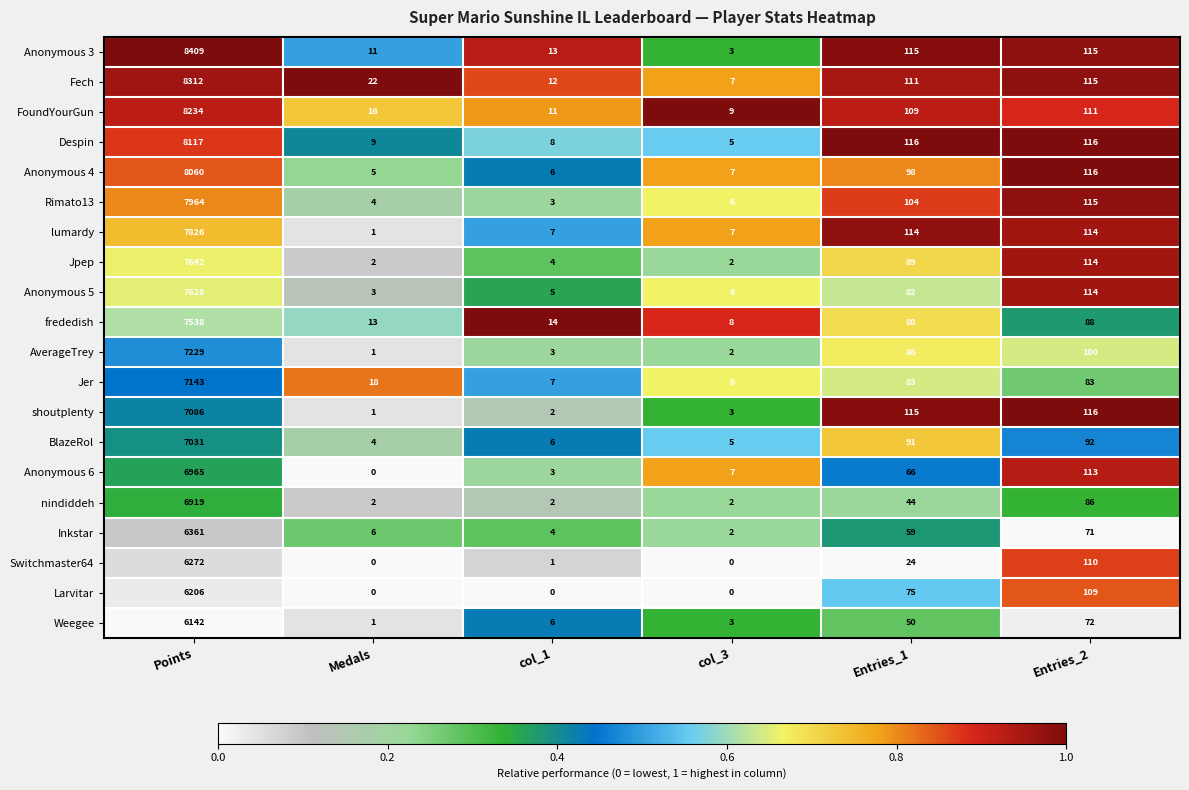

What is the difference between the highest and lowest values at col_1?

14